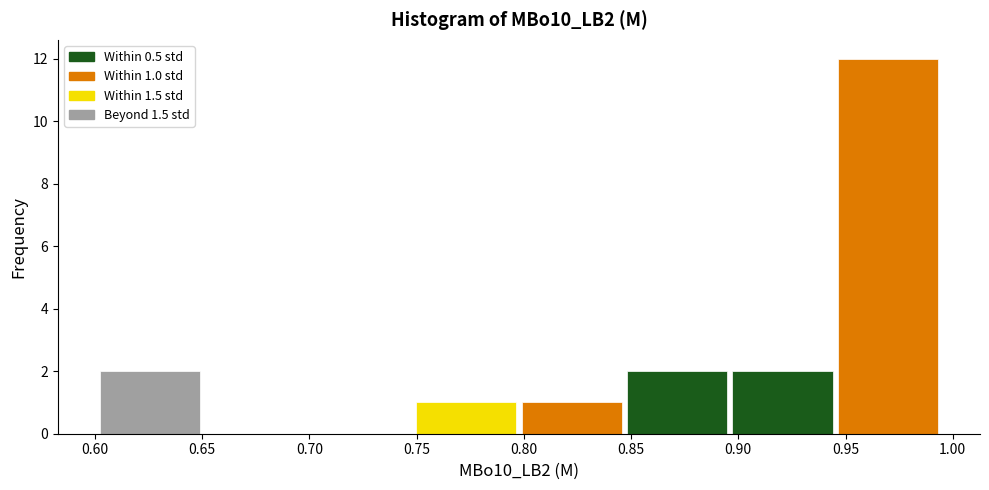

Which range on the x-axis has the tallest bar?

0.945 to 0.995